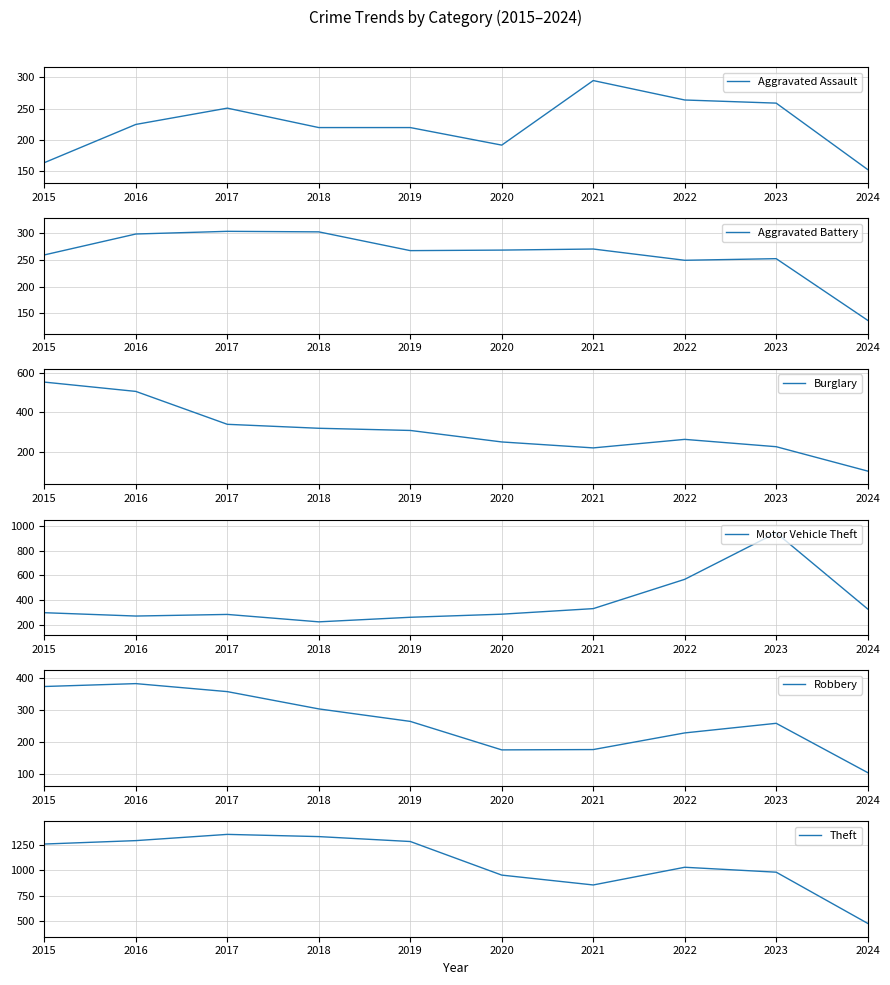

What is the maximum value for Theft?

1359